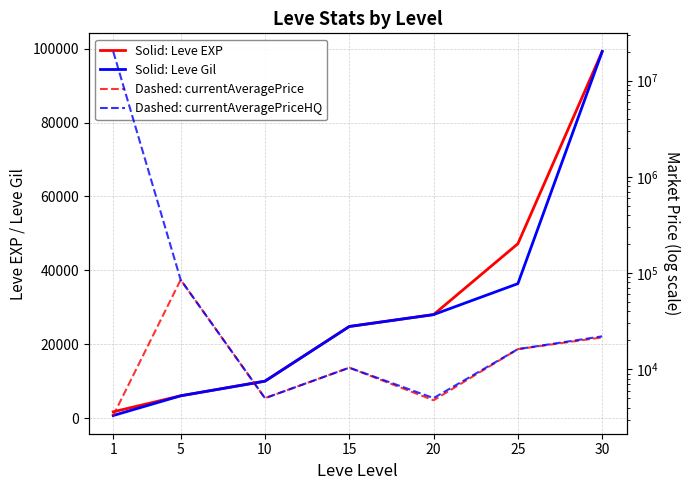

What is the average value of the Dashed: currentAveragePrice series?

20870